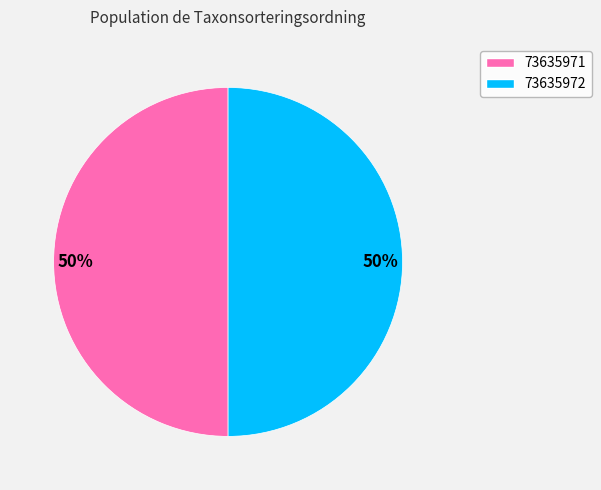

How many segments does this pie chart have?

2